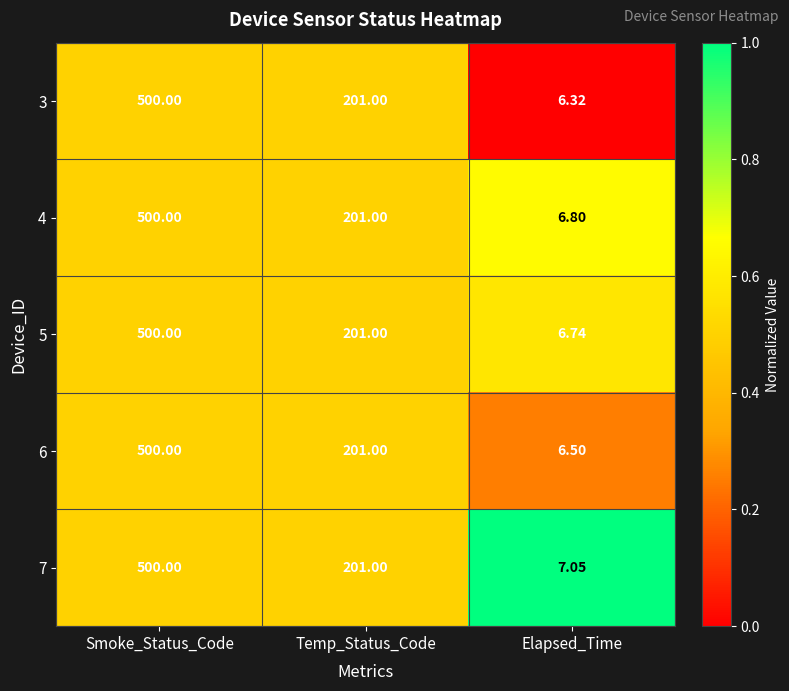

At which category is the sum across all series the highest?

Smoke_Status_Code